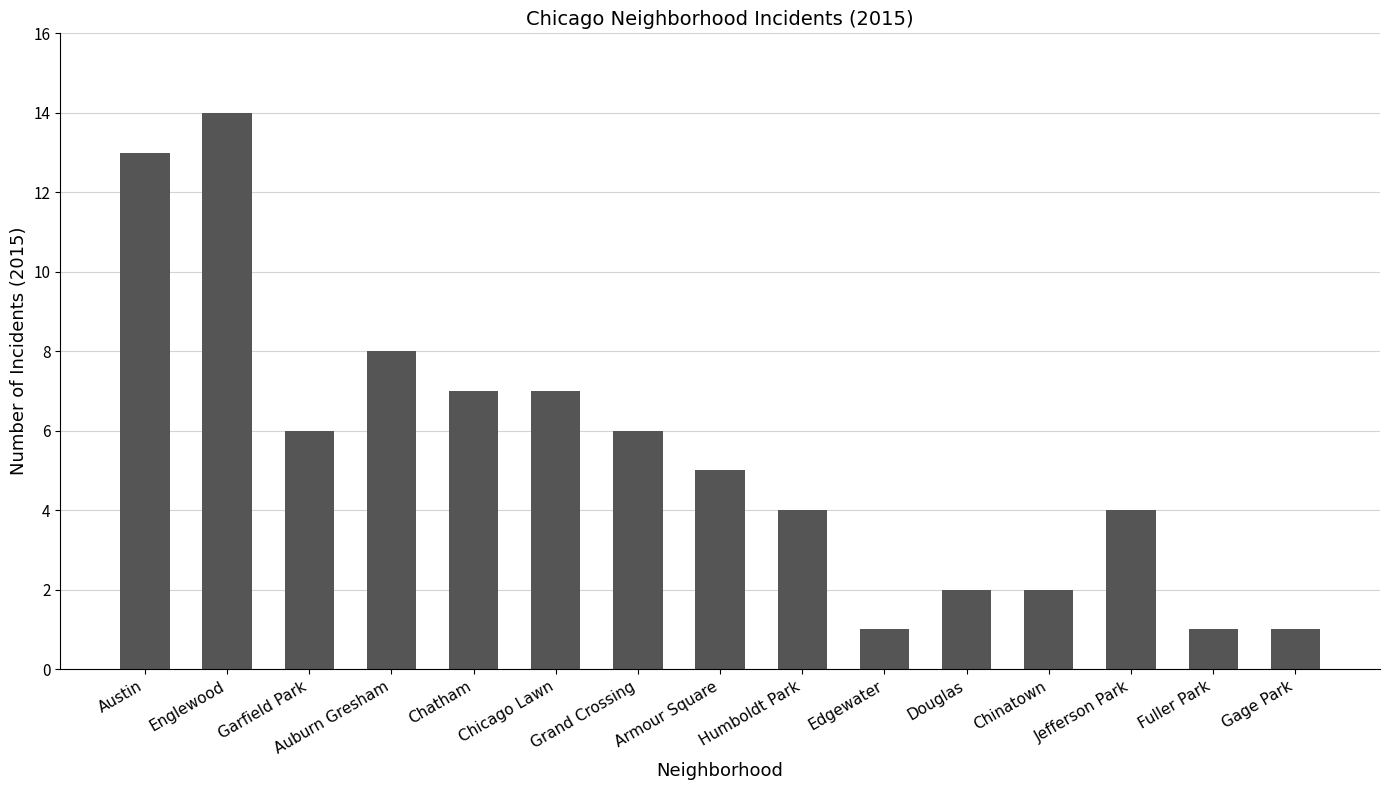

What is the difference between the maximum and minimum values?

13